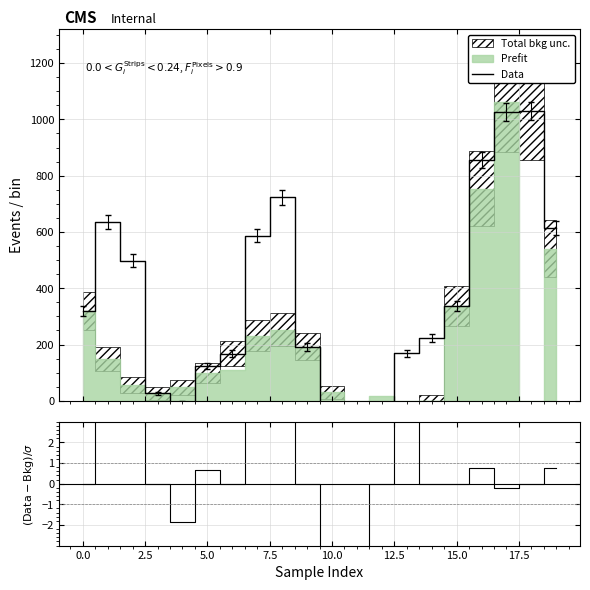

In (Data-Bkg)/σ, how many points are lower than both neighbors (excluding endpoints)?

4